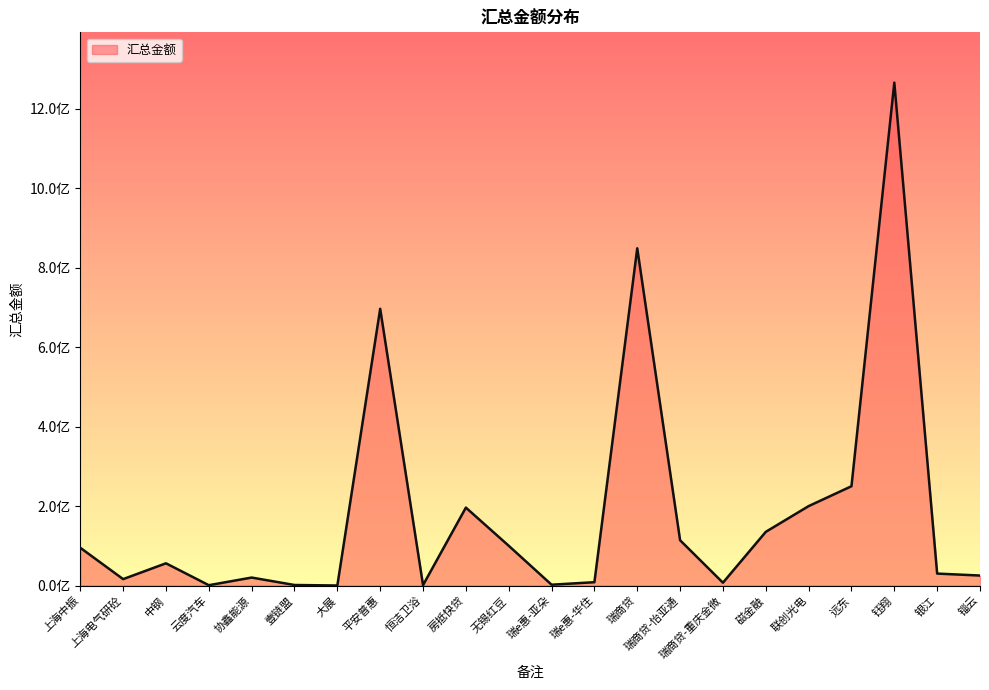

What is the label of the 2nd point from the left?

上海电气研砼